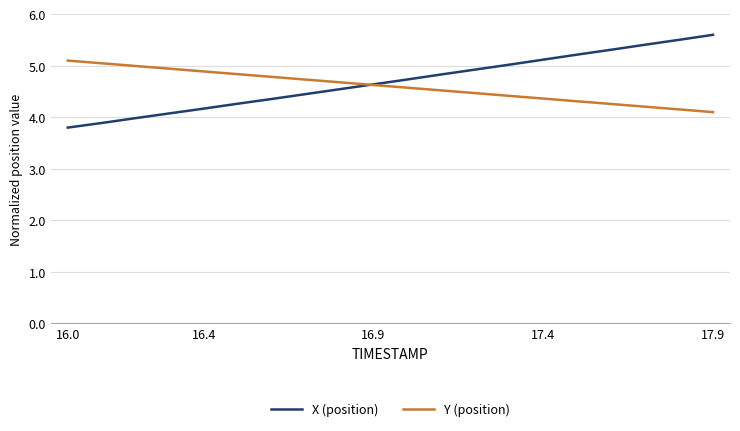

What is the maximum value for Y (position)?

5.1